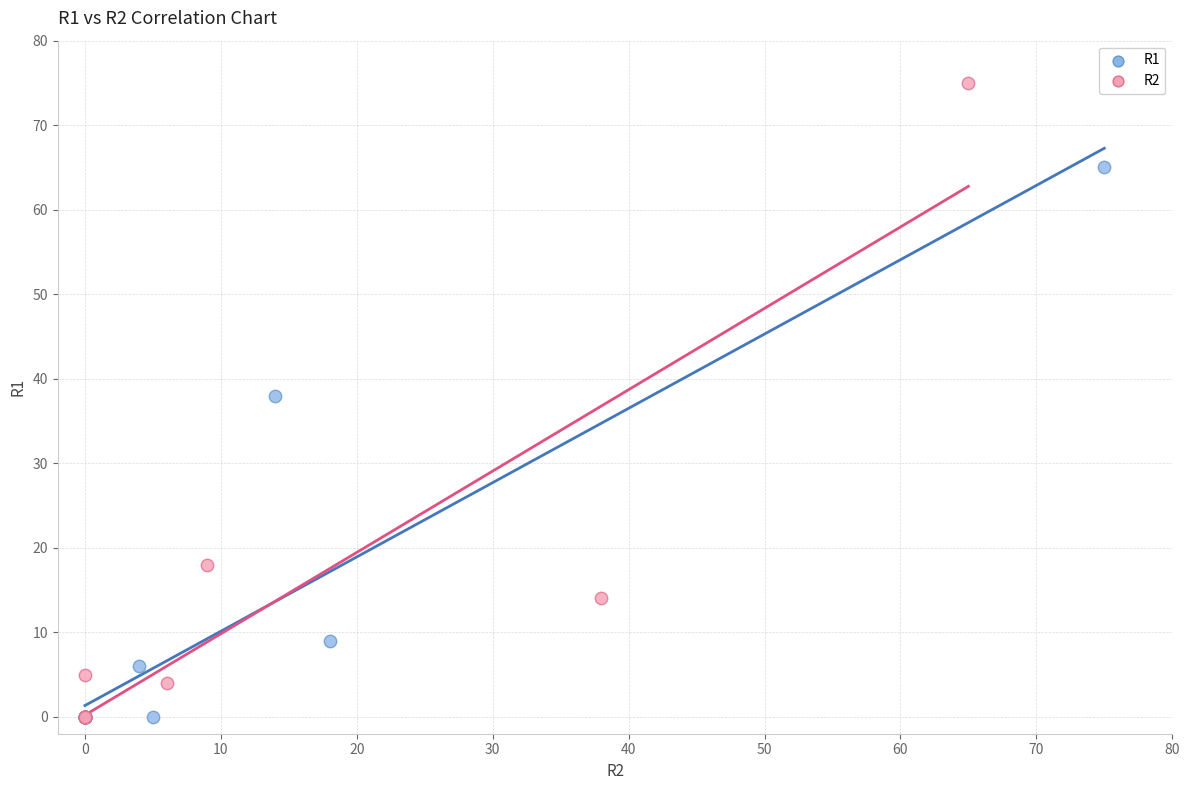

Which series has the widest spread of Y values?

R2